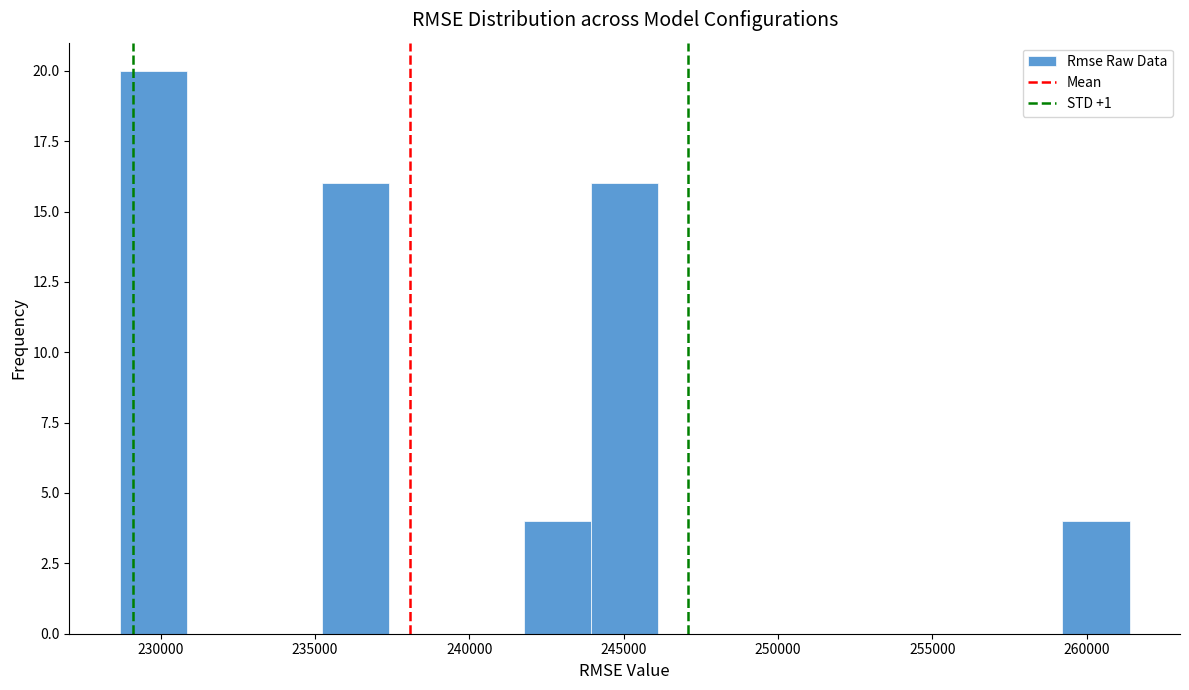

Which range on the x-axis has the tallest bar?

228500 to 231000